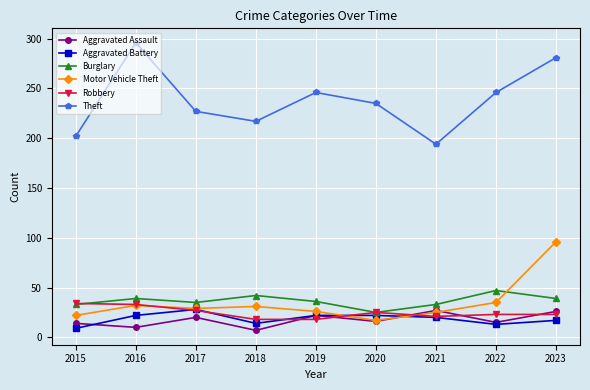

True or false: Theft and Burglary intersect in this chart.

False